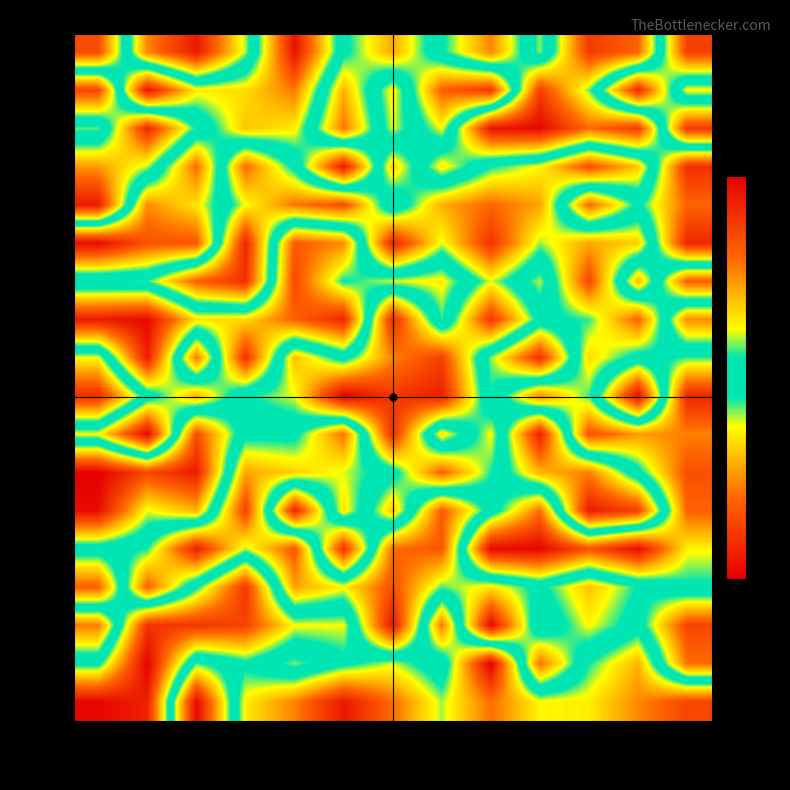

Which series has the largest total across all categories?

row_7